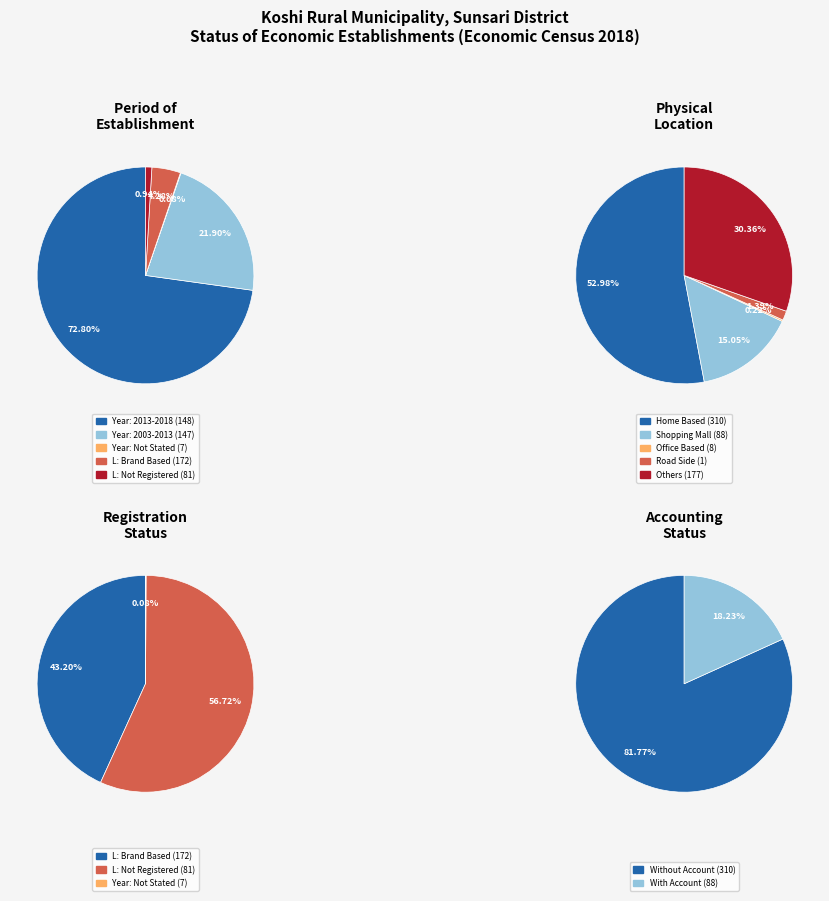

Is the sum of 4 and 0 greater than half?

Yes